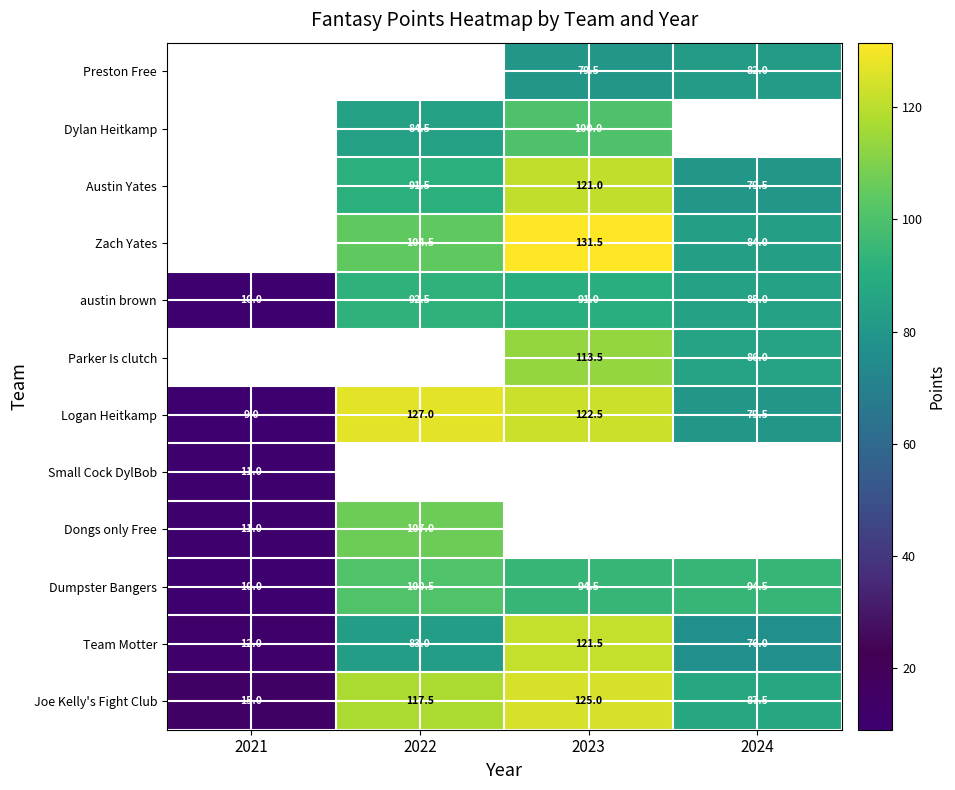

The value of Zach Yates at 2022 is 46.9. True or false?

False